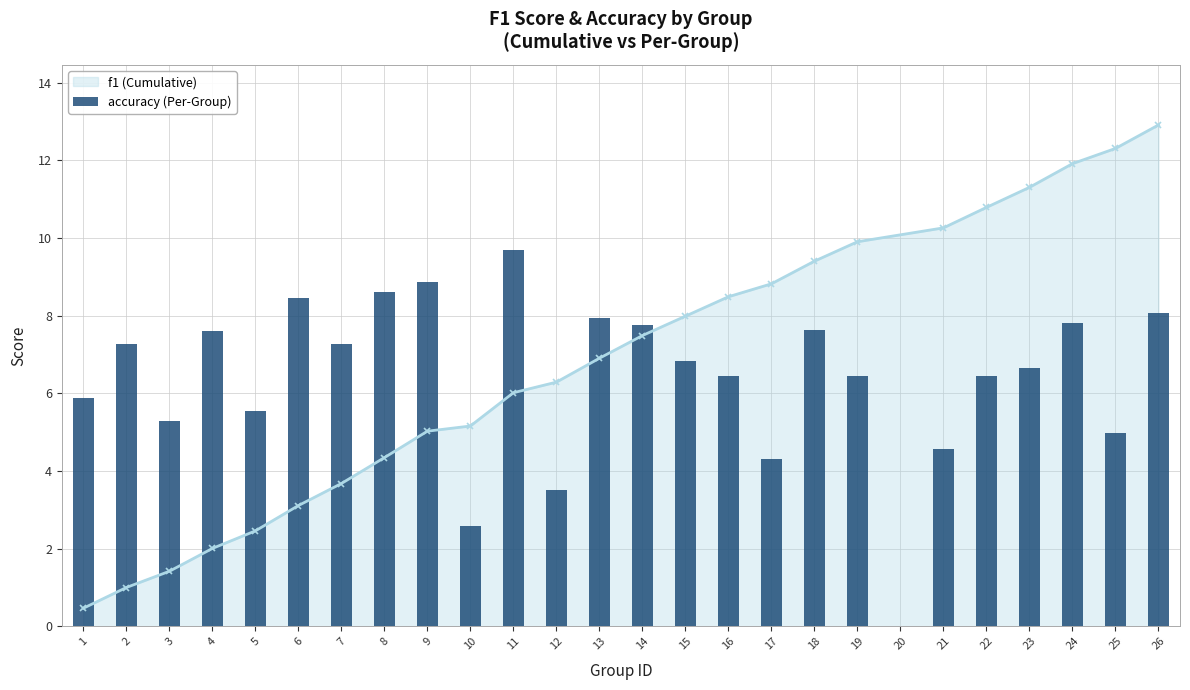

Is it true that f1 (Cumulative) equals 1.8 at 8?

False